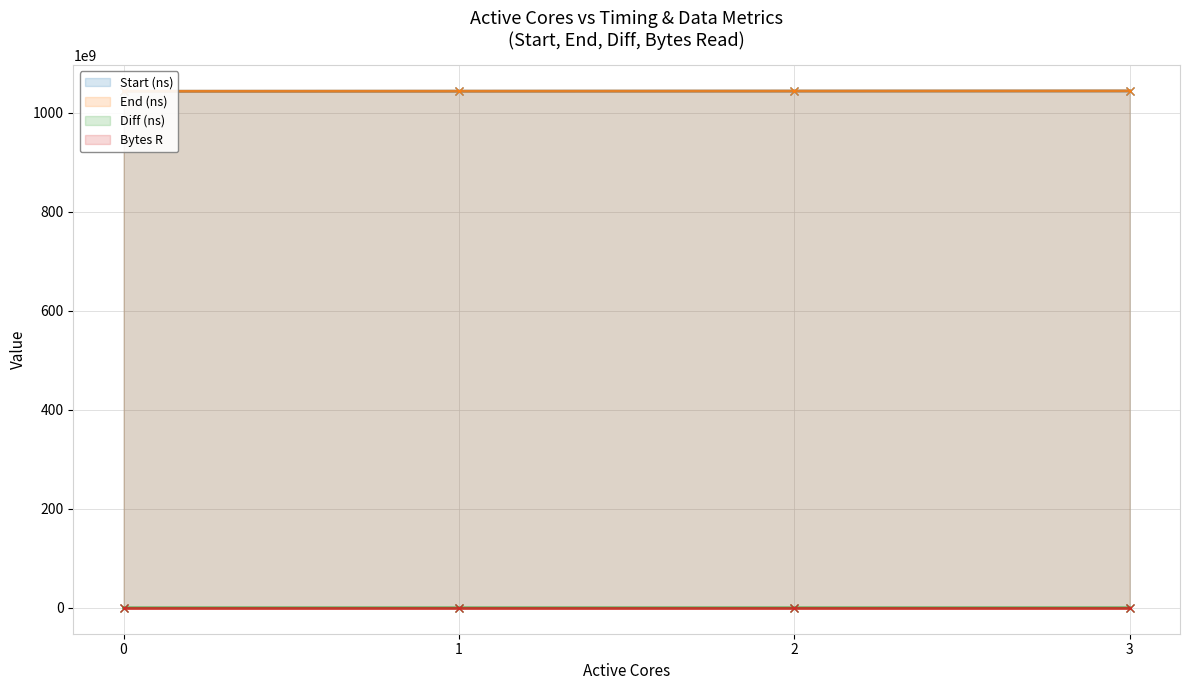

True or false: Diff (ns) and Start (ns) intersect in this chart.

False